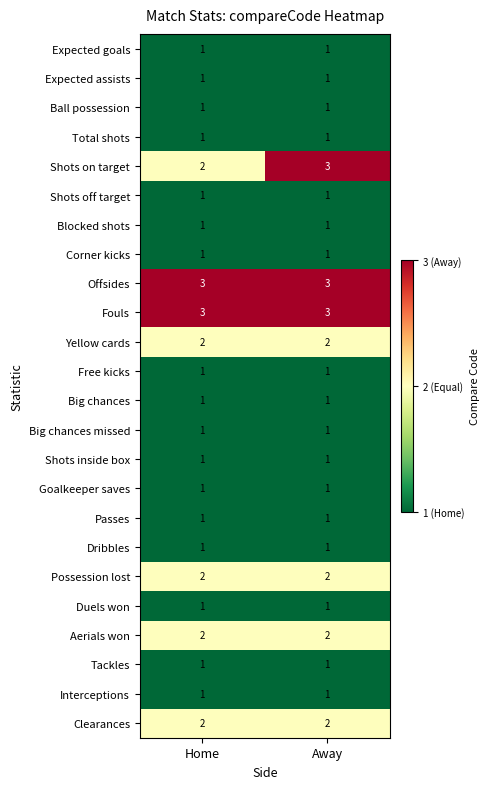

Which series has the widest spread of values?

Shots on target